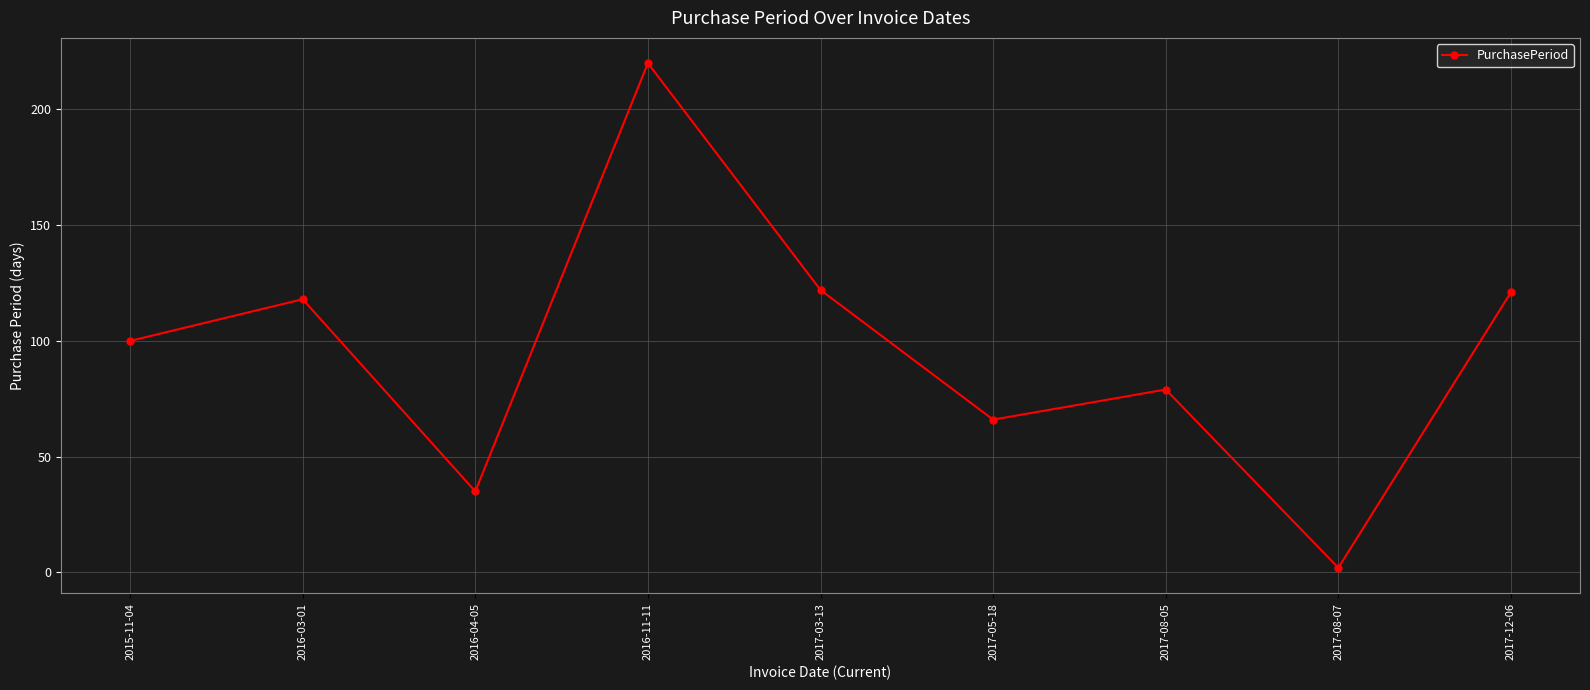

Reading right to left, extract all data points from this chart.

2017-12-06=121	2017-08-07=2	2017-08-05=79	2017-05-18=66	2017-03-13=122	2016-11-11=220	2016-04-05=35	2016-03-01=118	2015-11-04=100